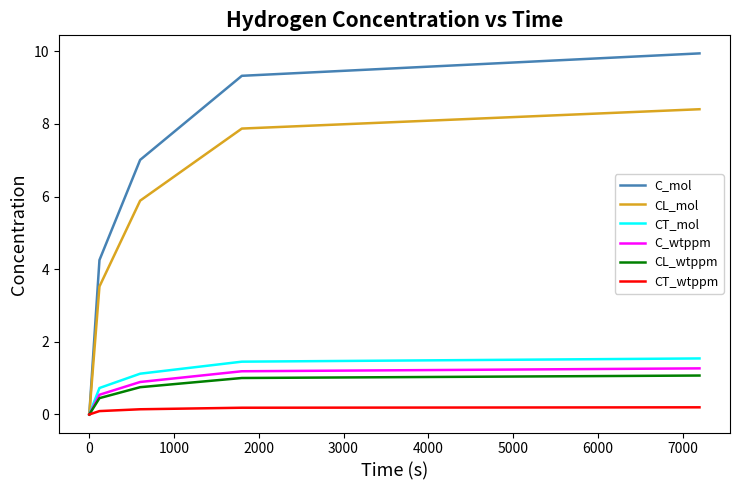

What is the maximum value shown in the chart?

9.9